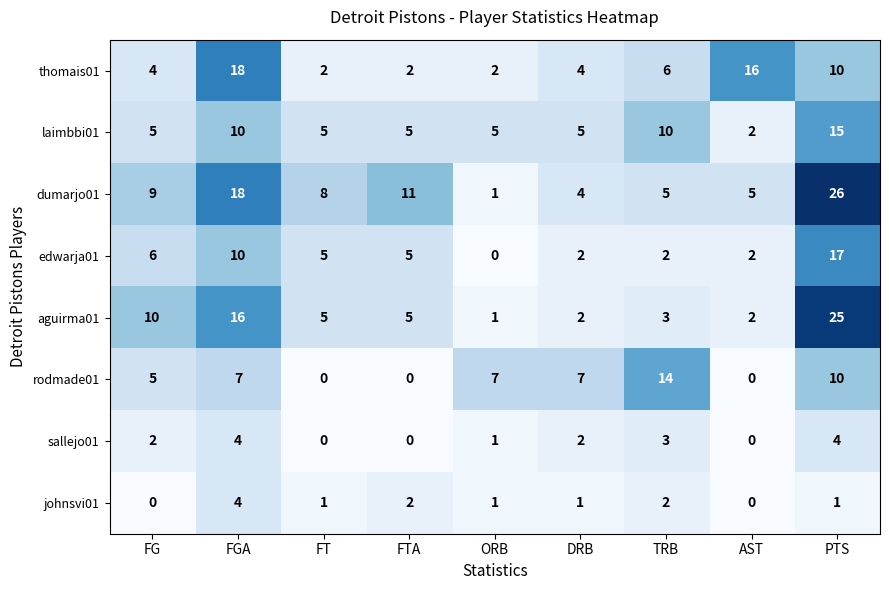

True or false: sallejo01 has a value of 3 at TRB.

True